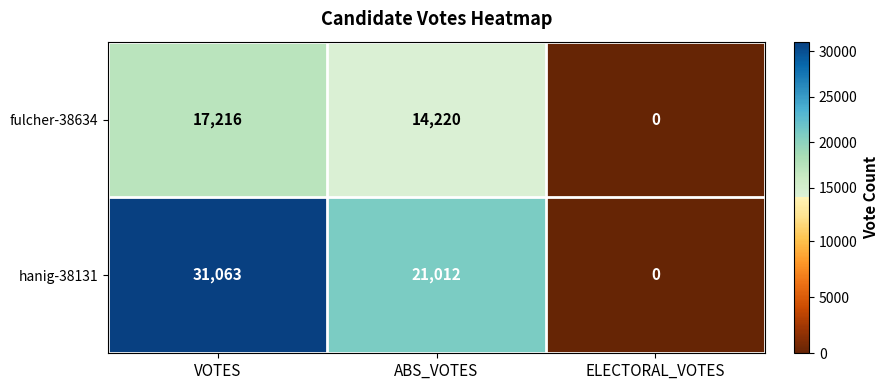

Rank the series by their average value, from highest to lowest.

hanig-38131, fulcher-38634